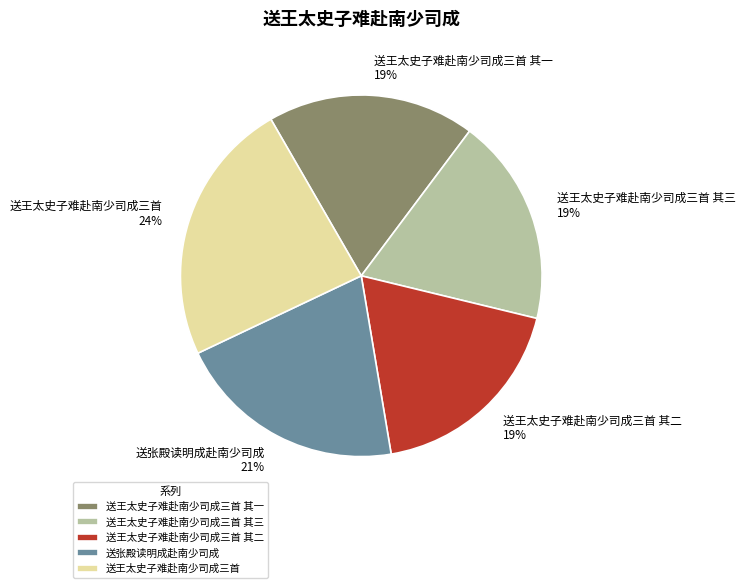

Combined, do 送王太史子难赴南少司成三首 其一 and 送王太史子难赴南少司成三首 其三 account for over 50%?

No